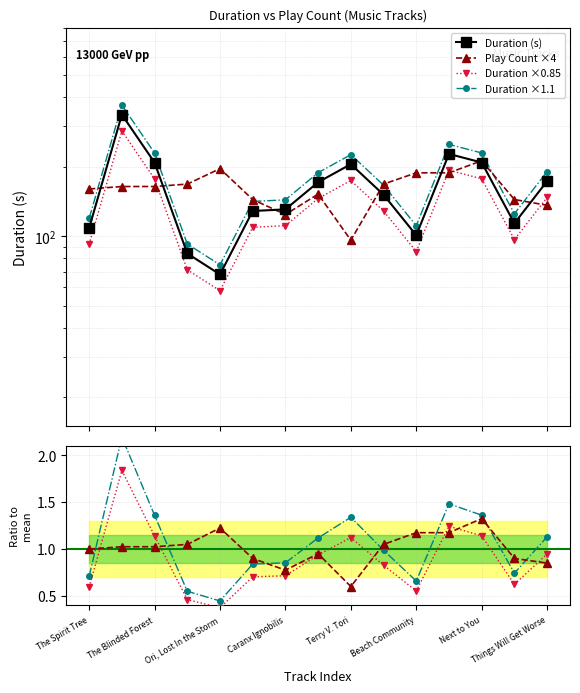

Does the chart have visible grid lines?

Yes